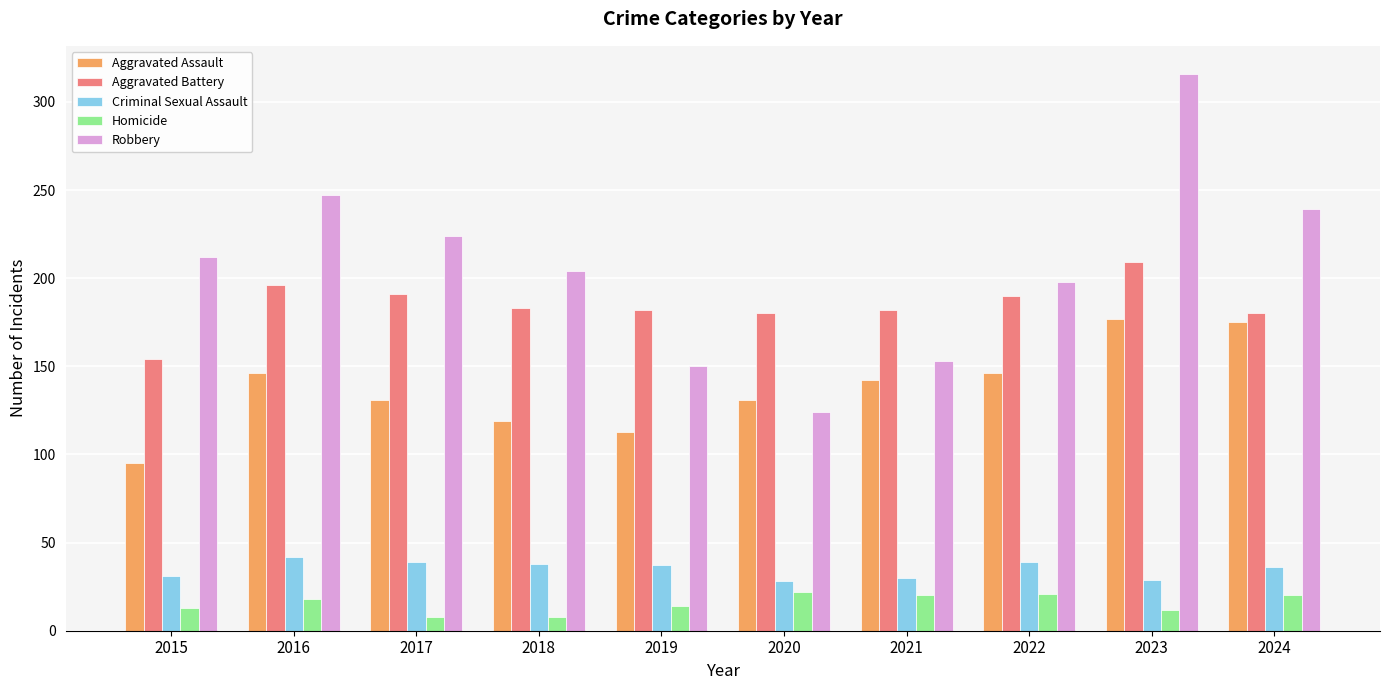

What is the value of the Aggravated Battery bar at the 5th from the left?

182